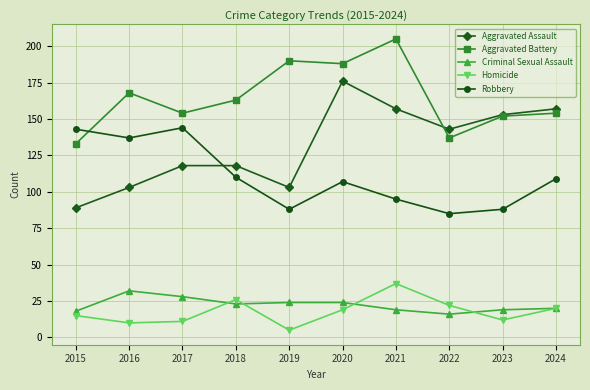

Rank the series at 2020 from highest to lowest value.

Aggravated Battery, Aggravated Assault, Robbery, Criminal Sexual Assault, Homicide